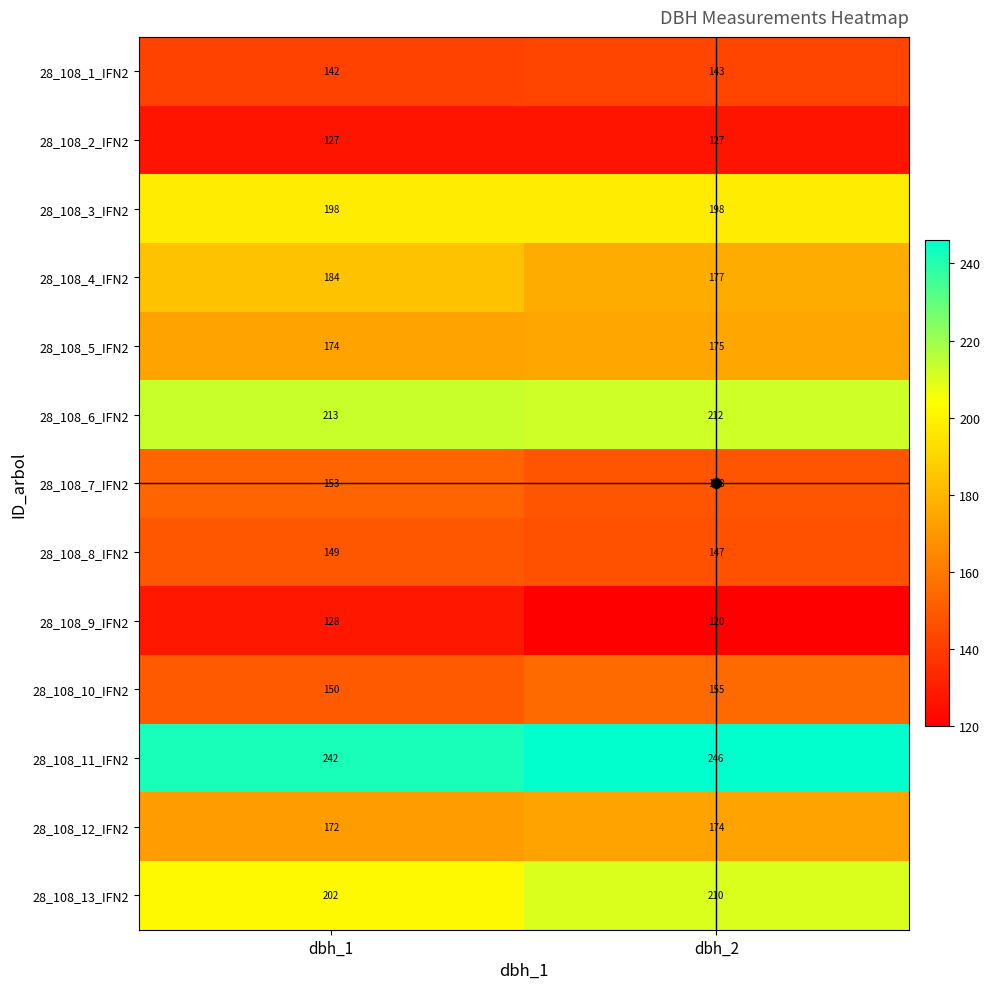

At which category is the sum across all series the highest?

dbh_1